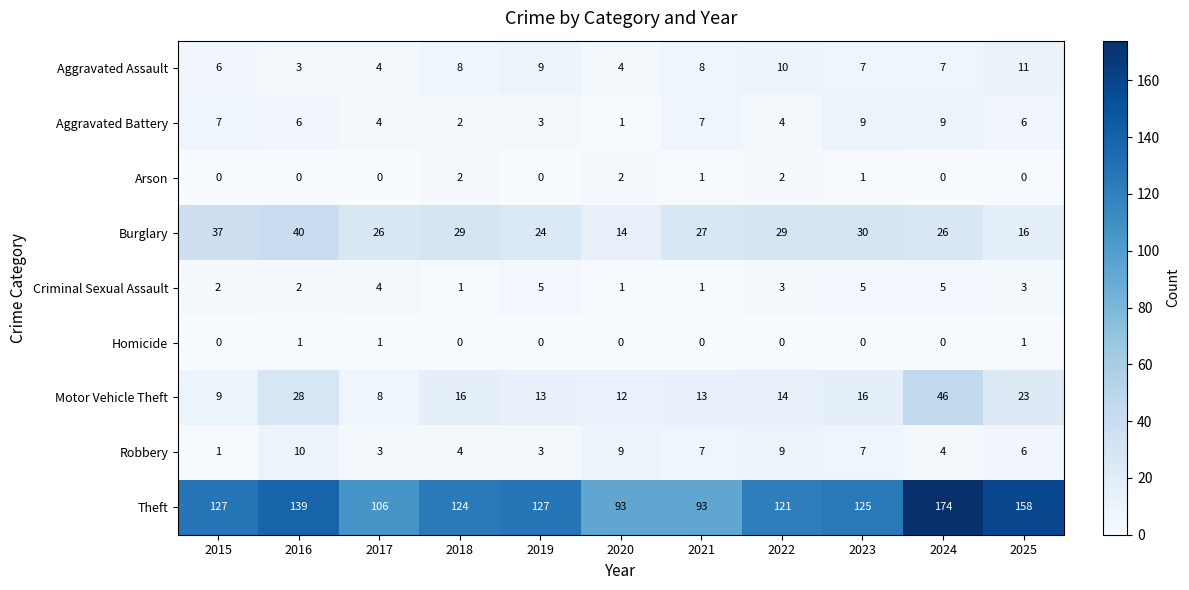

Which label corresponds to the largest value in the chart?

2024